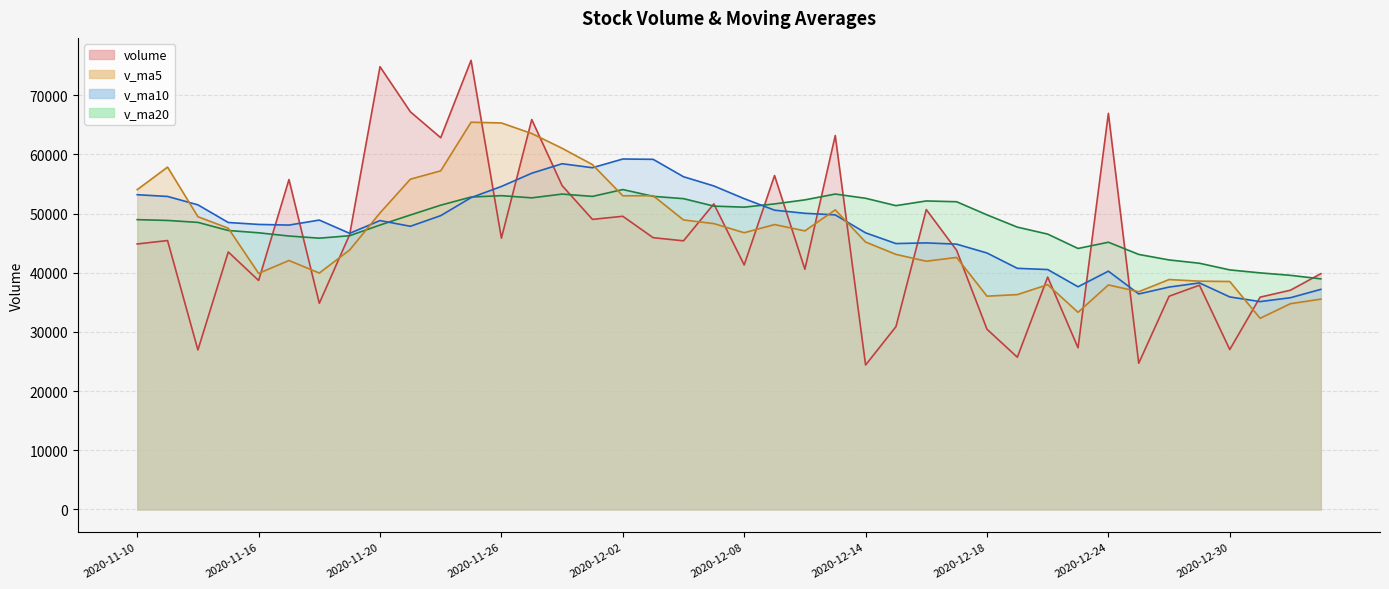

Rank the series by their maximum value, from highest to lowest.

volume, v_ma5, v_ma10, v_ma20